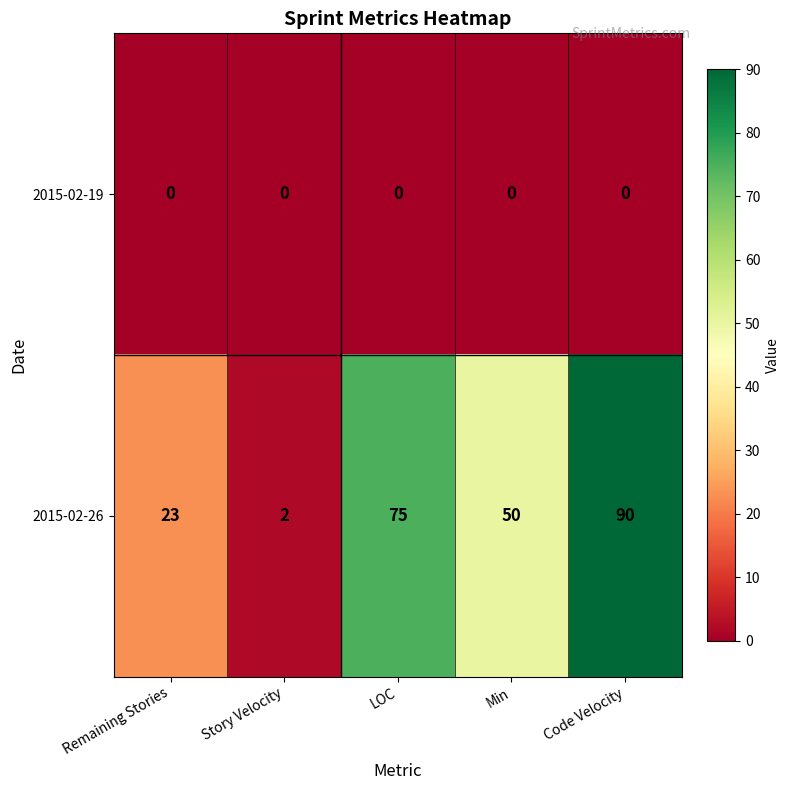

At which category is the sum across all series the highest?

Code Velocity